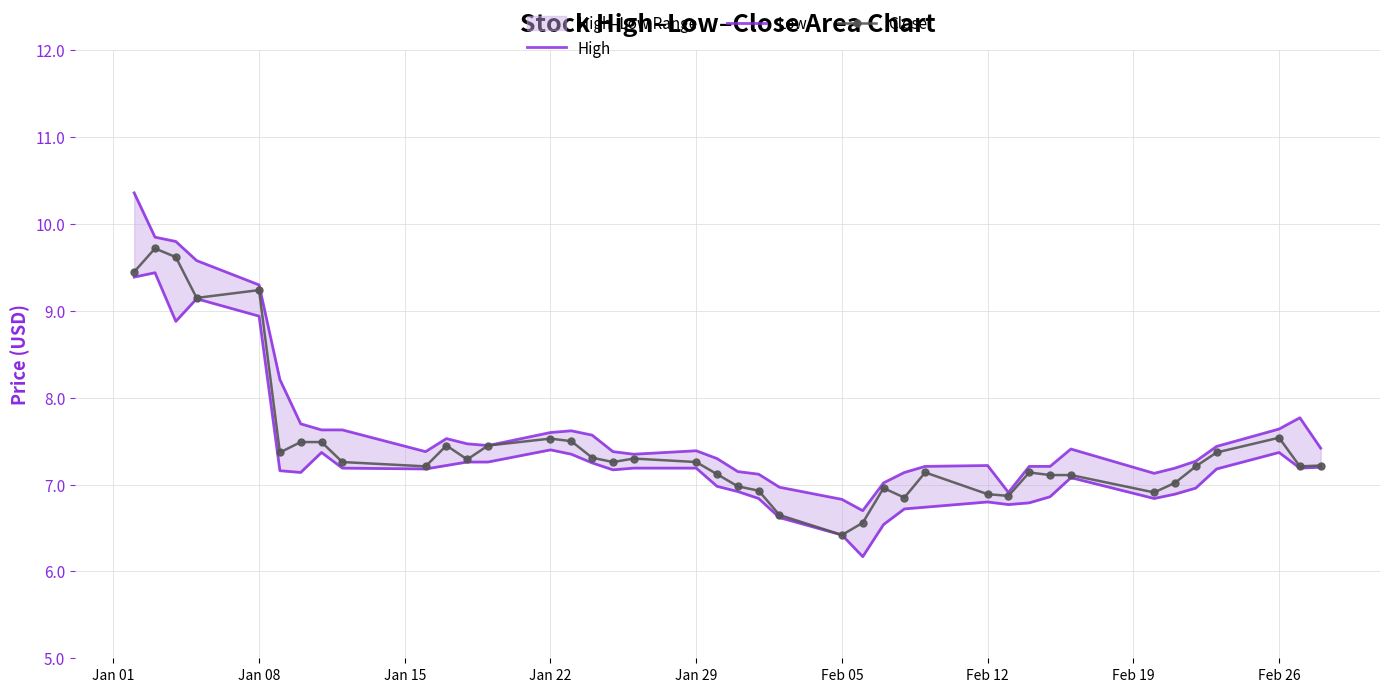

True or false: Close has more than 0 points higher than both neighbors.

True